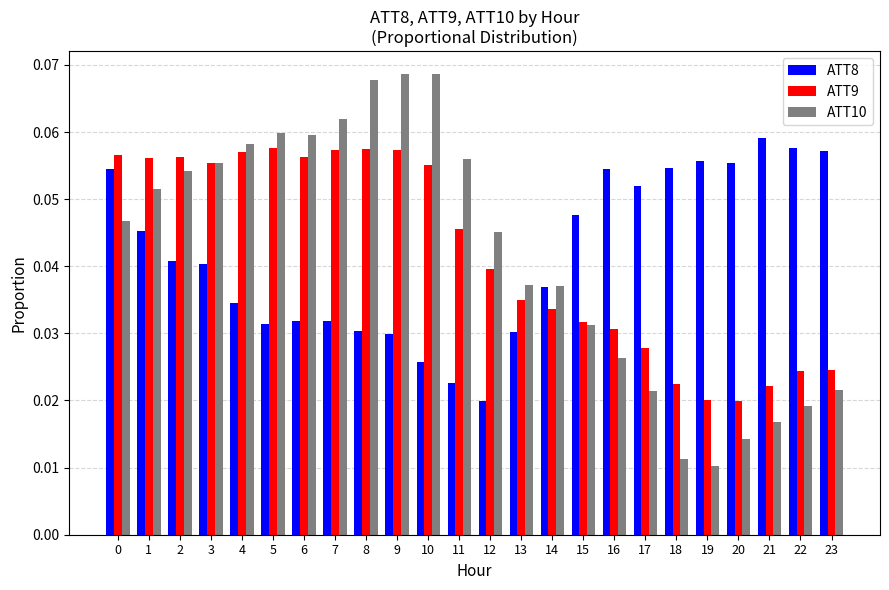

Is the value of ATT8 at 9 greater than the value of ATT10 at 16?

Yes